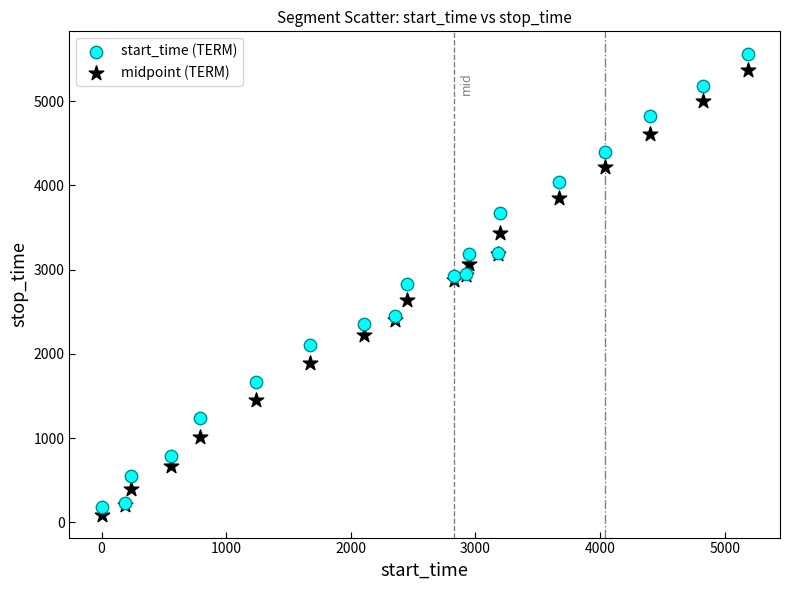

What are all the series names shown in the legend?

start_time (TERM), midpoint (TERM)